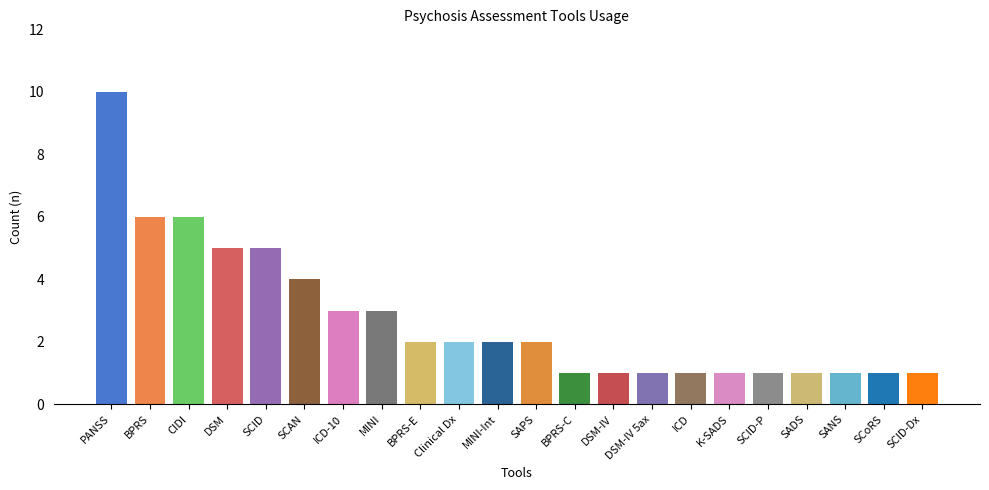

What is the approximate value at BPRS-E?

2